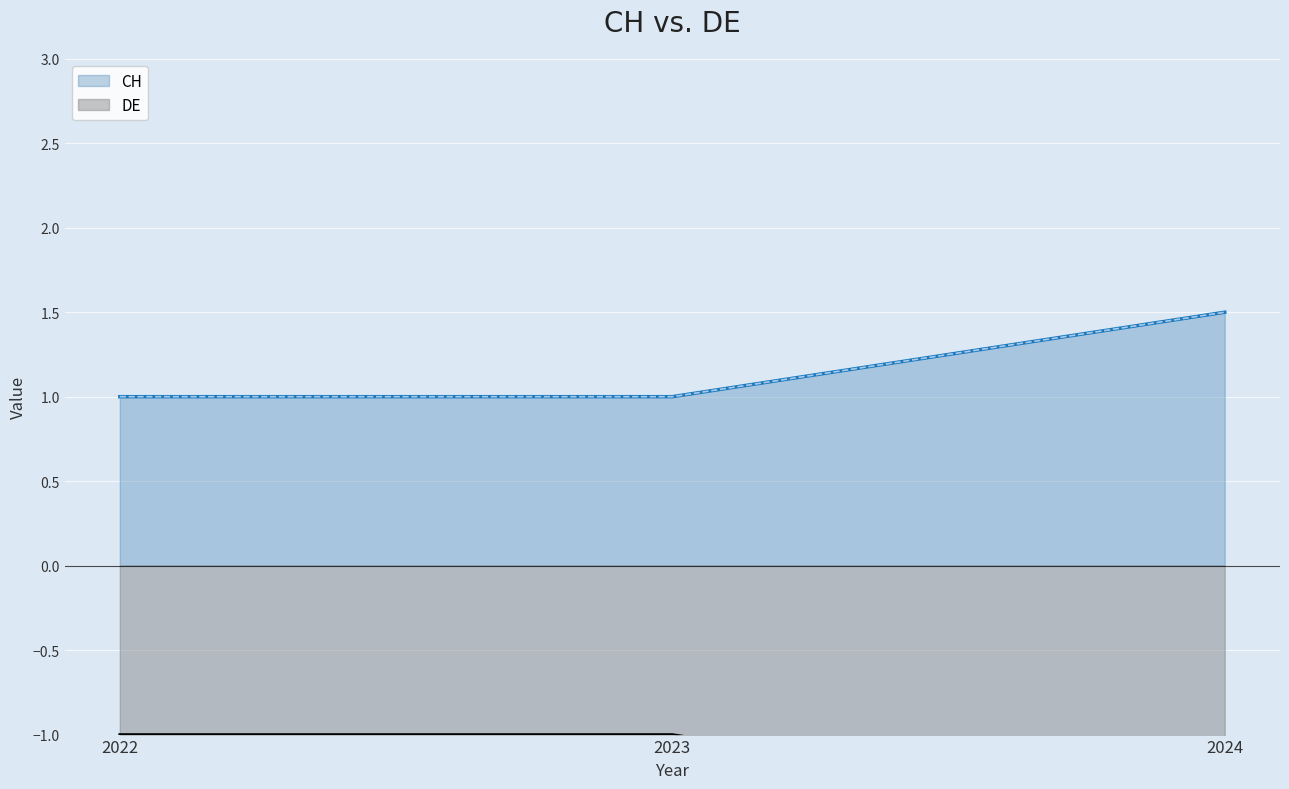

Where is CH nearest to the value 1?

2022